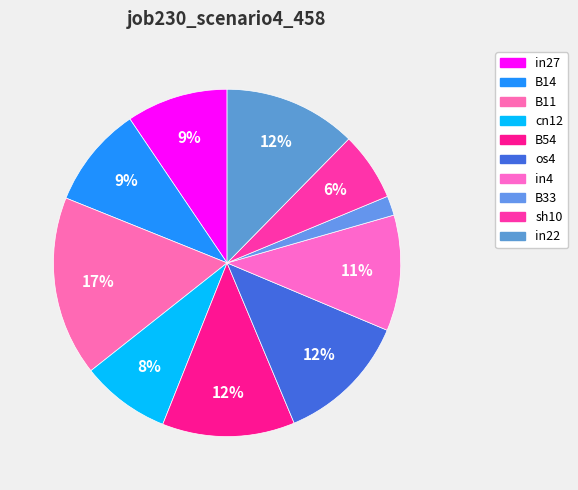

To the nearest percent, what portion does B54 represent?

12%